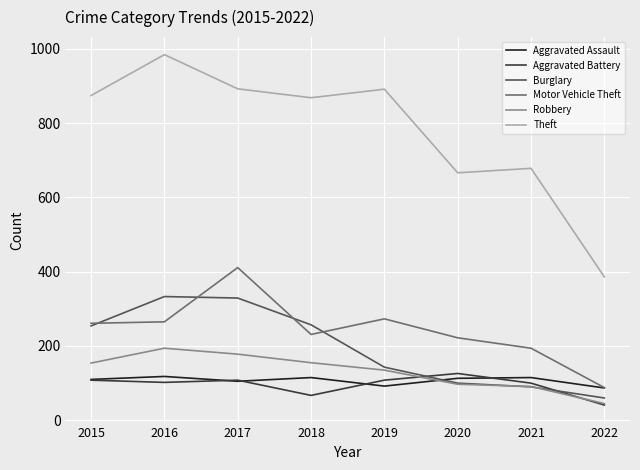

The value of Aggravated Battery at 2022 is 41. True or false?

True